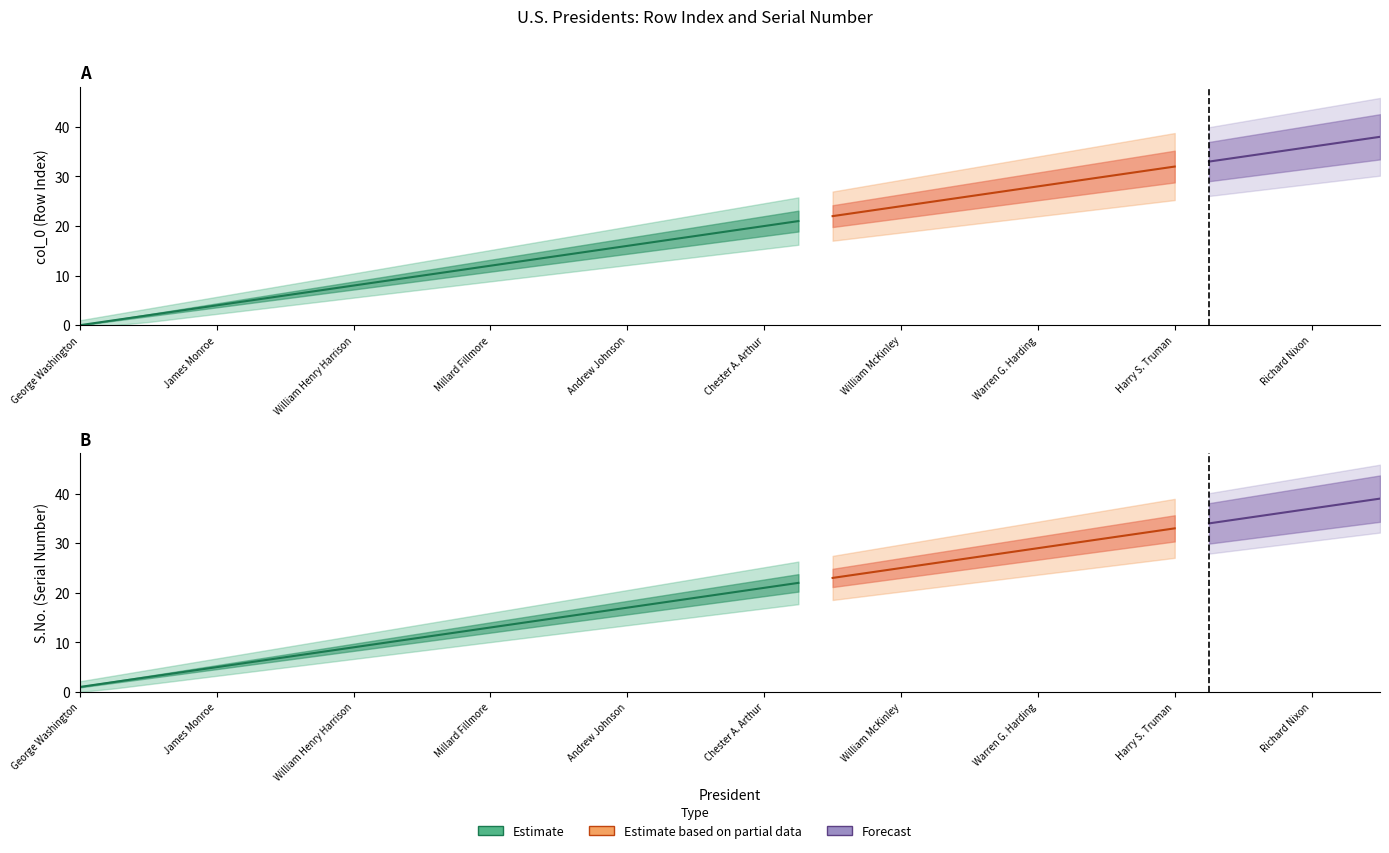

What is the label of the 36th point from the left?

Lyndon B. Johnson